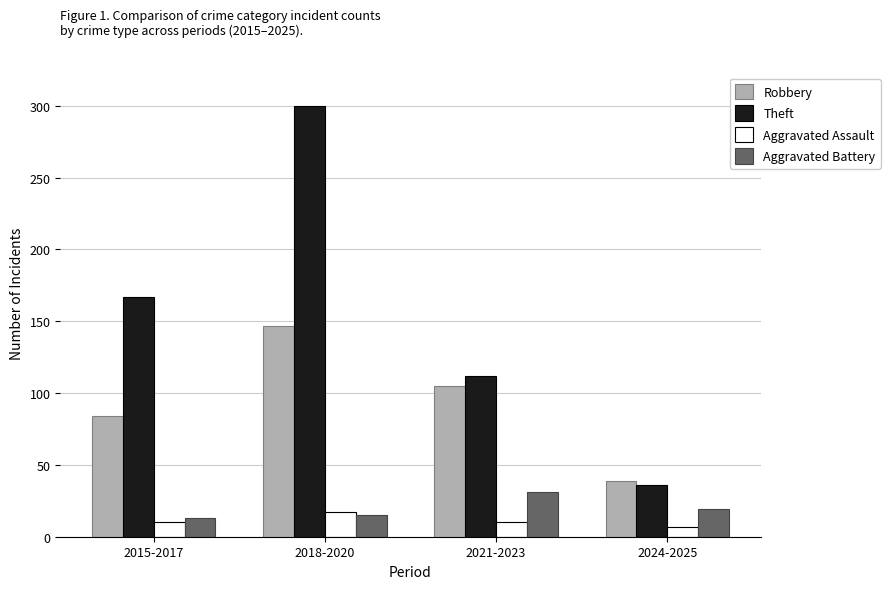

Is it true that Aggravated Battery equals 31 at 2021-2023?

True